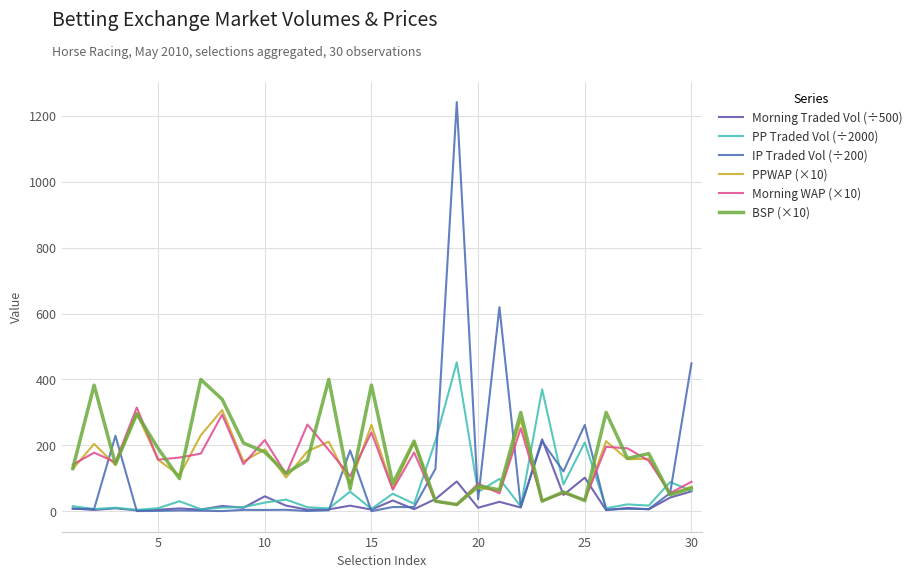

Does the chart display data point markers on the line(s)?

No